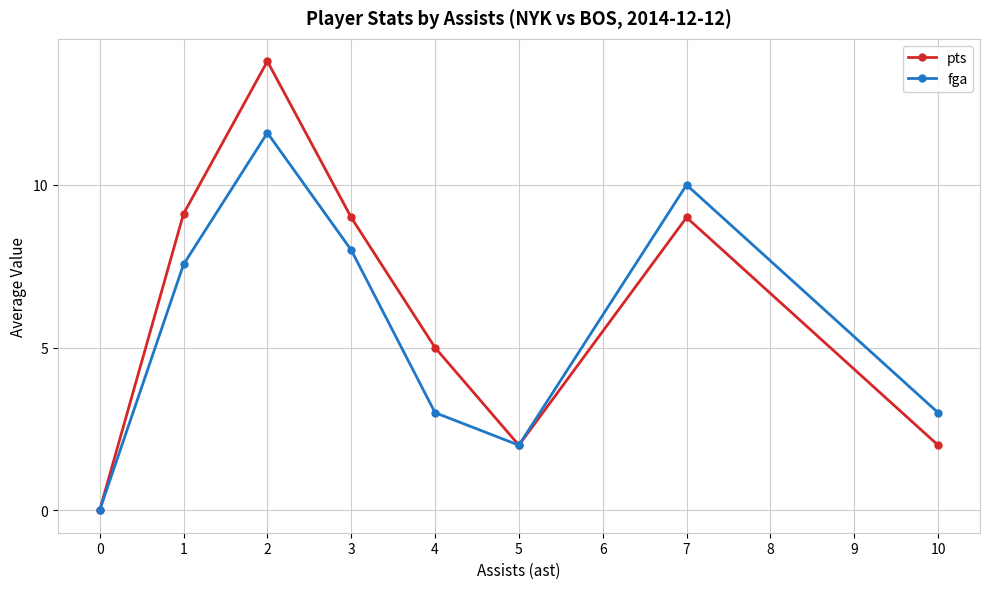

Which series has the widest spread of values?

pts